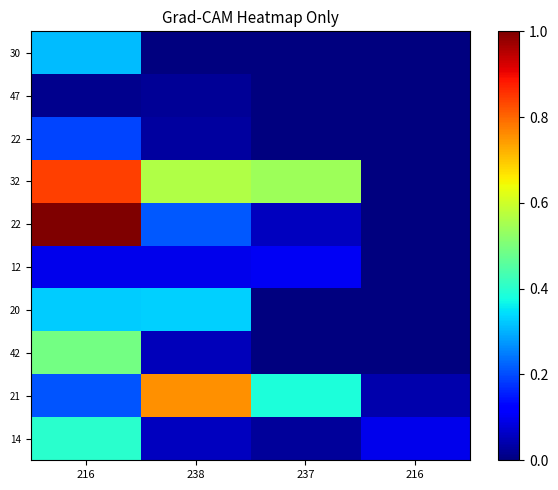

Count the number of categories in the chart.

4